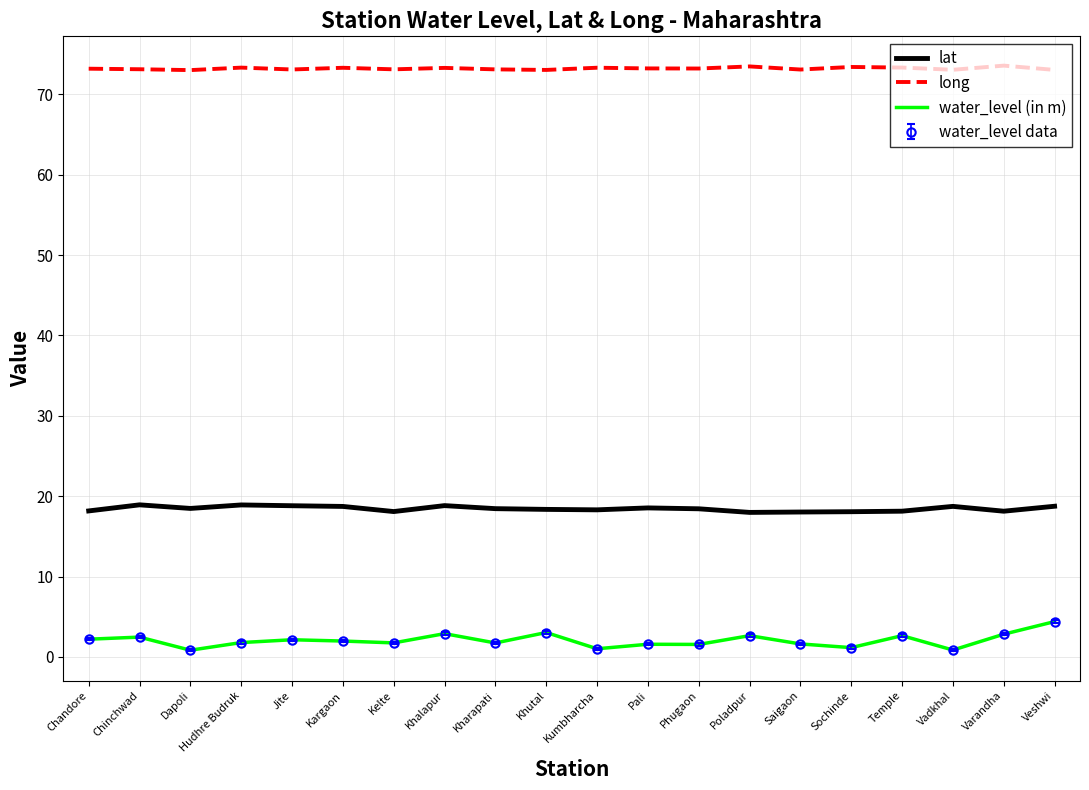

Count the number of data series in this chart.

3